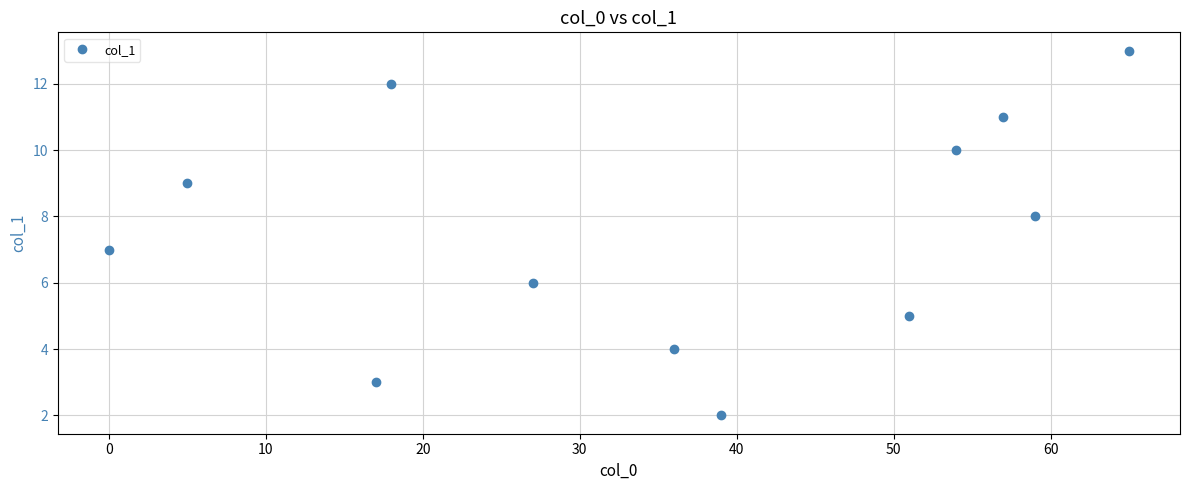

What is the difference between the maximum and minimum values?

11